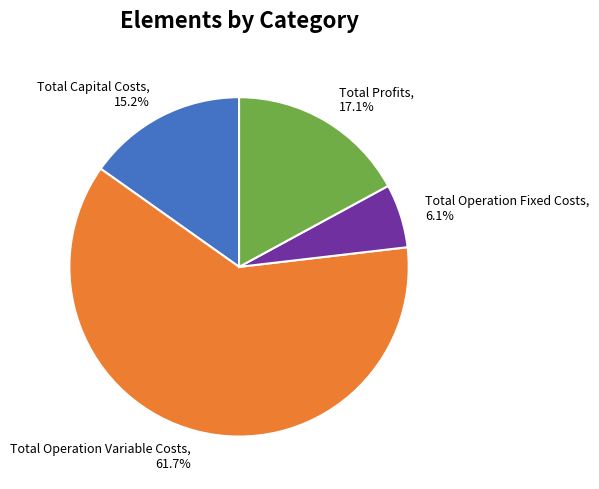

Which category has the smallest portion of the pie?

Total Operation Fixed Costs